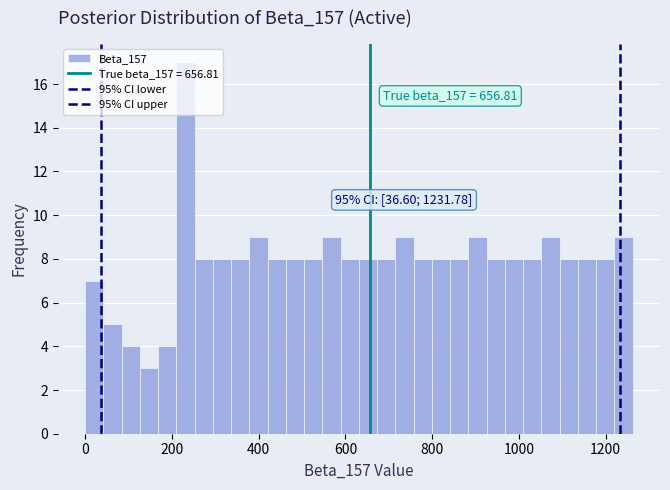

Around what value on the x-axis is the tallest bar? Give the approximate position of its centre, as read against the axis.

240